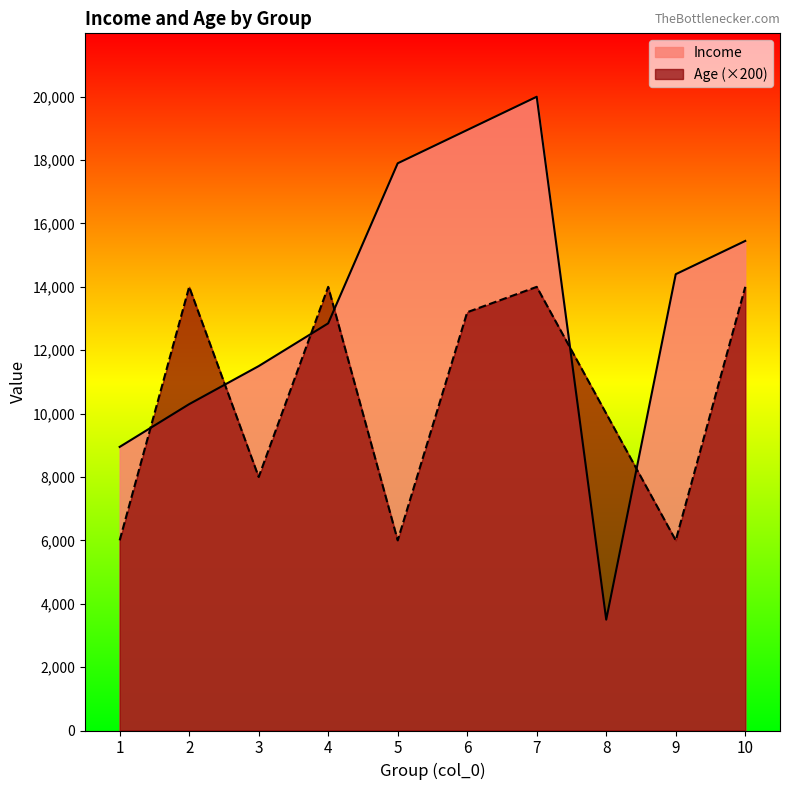

The Income series shows 16049 at 1. True or false?

False